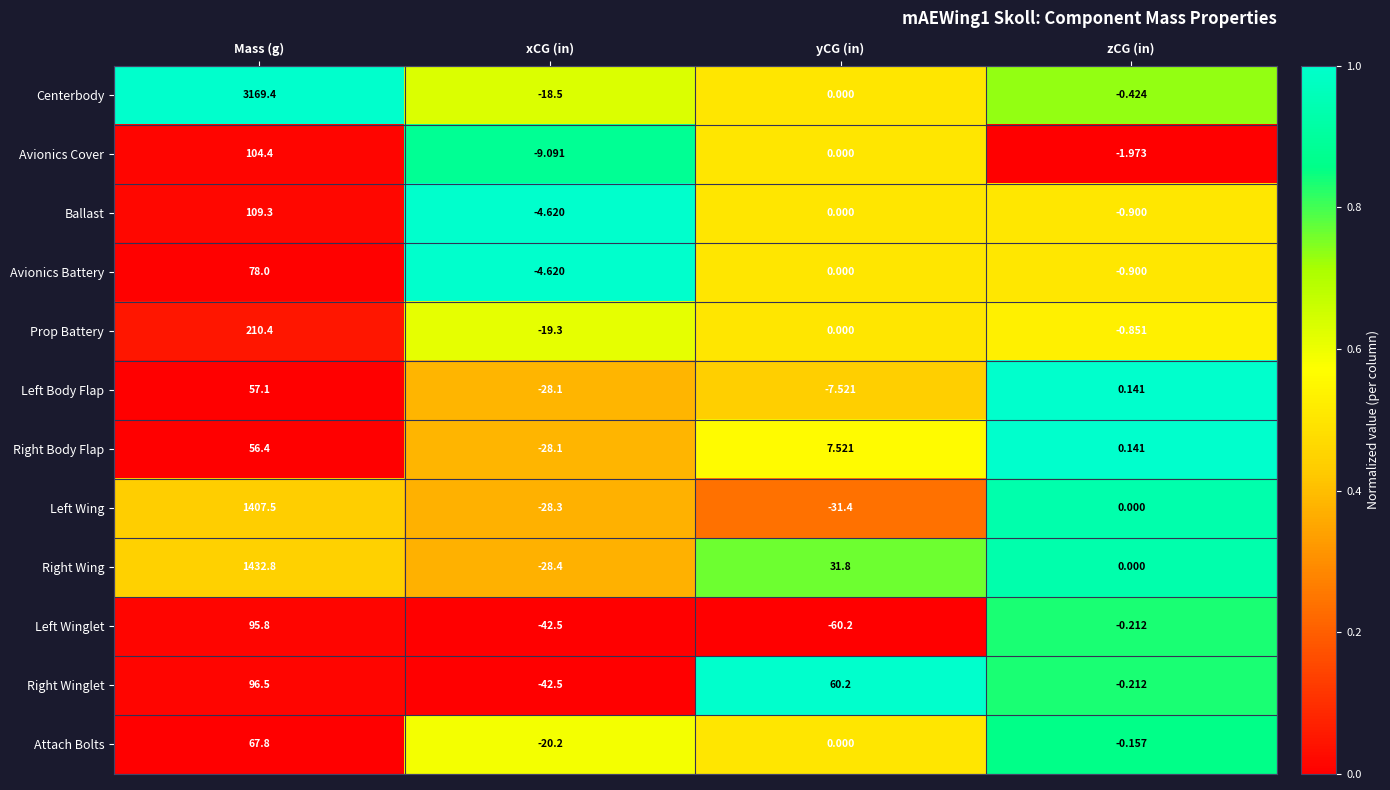

At which label does Attach Bolts first exceed 0?

Mass (g)